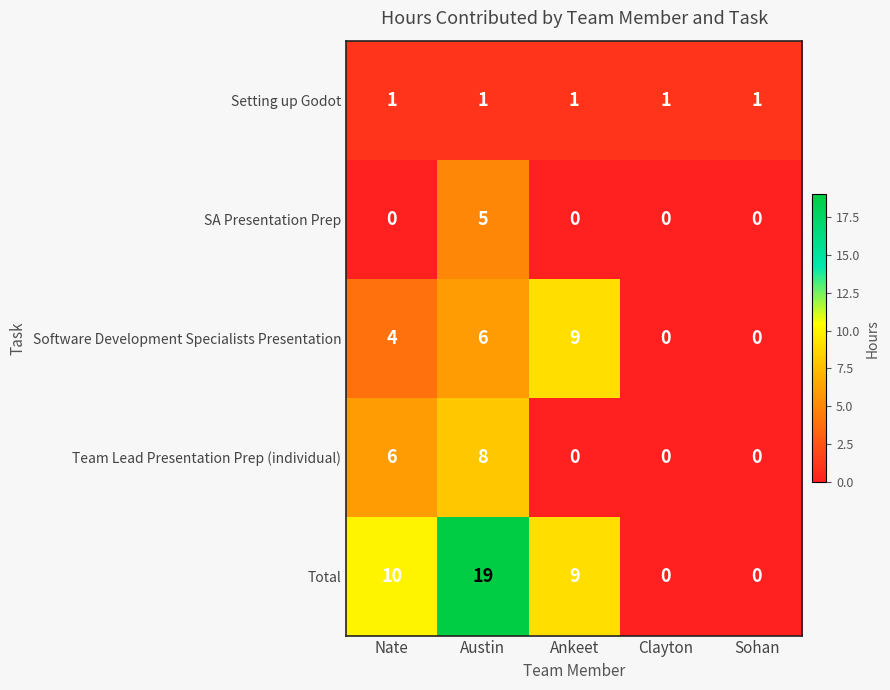

How many distinct data groups are displayed?

5